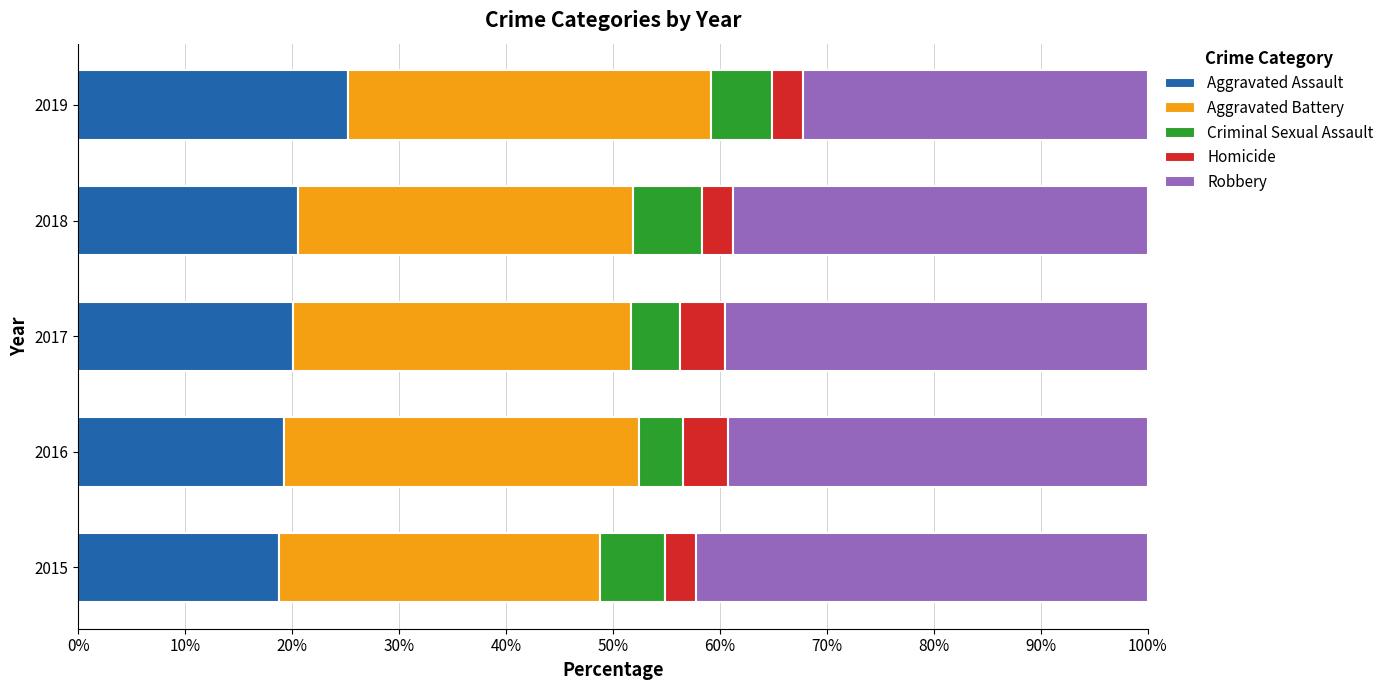

What is the total value across all series at 2016?

100.0